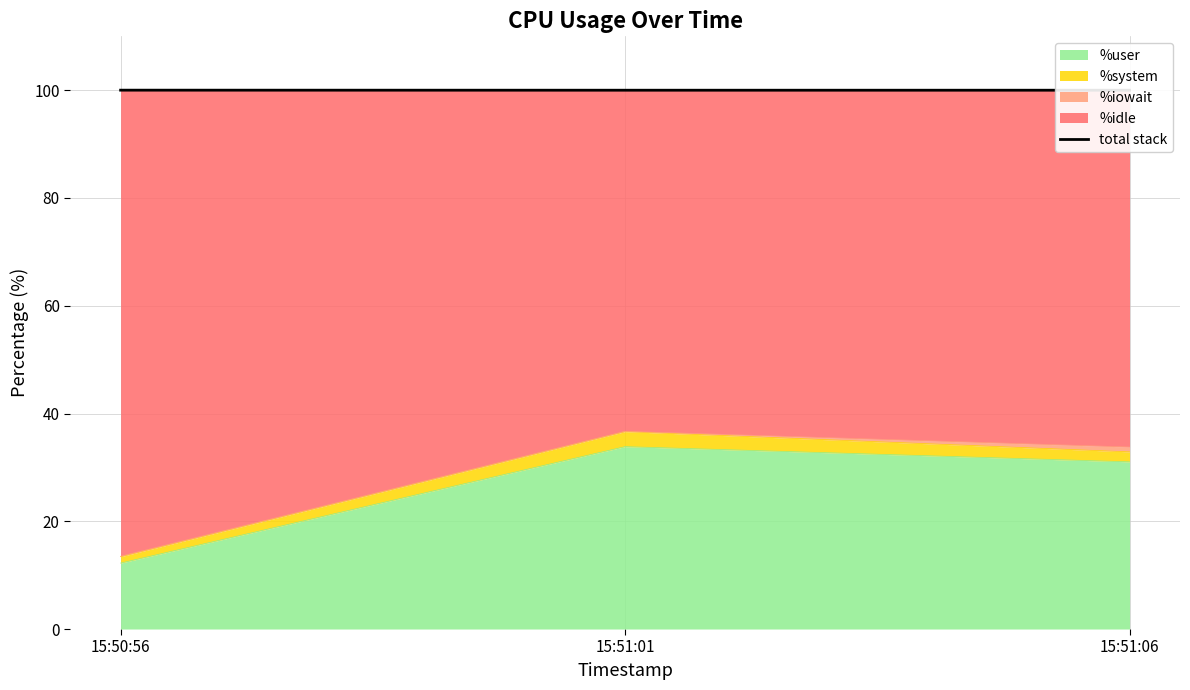

What is the maximum value shown in the chart?

100.0